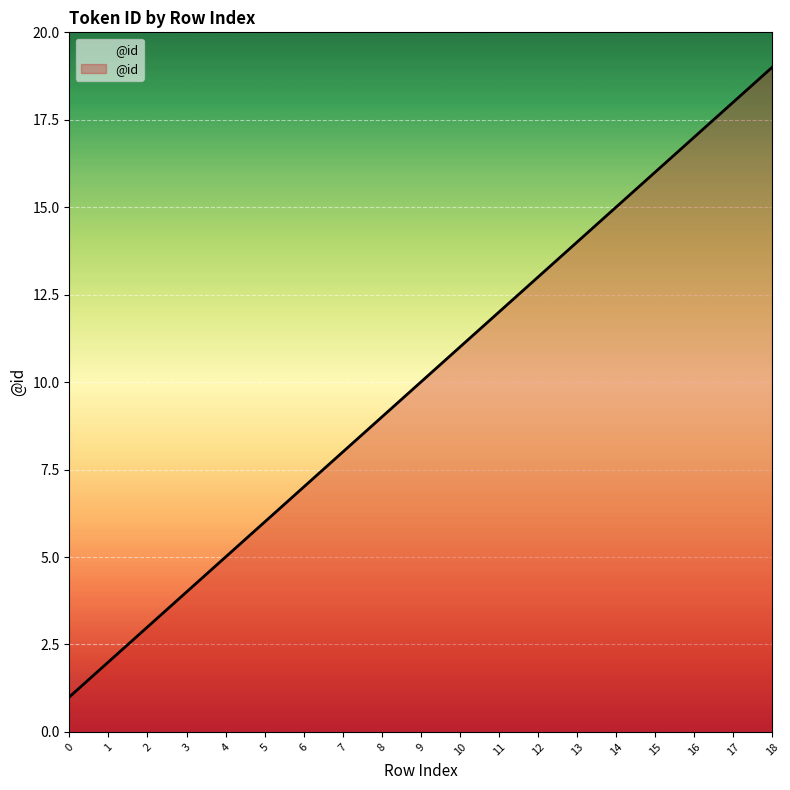

What is the change in value from 2 to 16?

+14